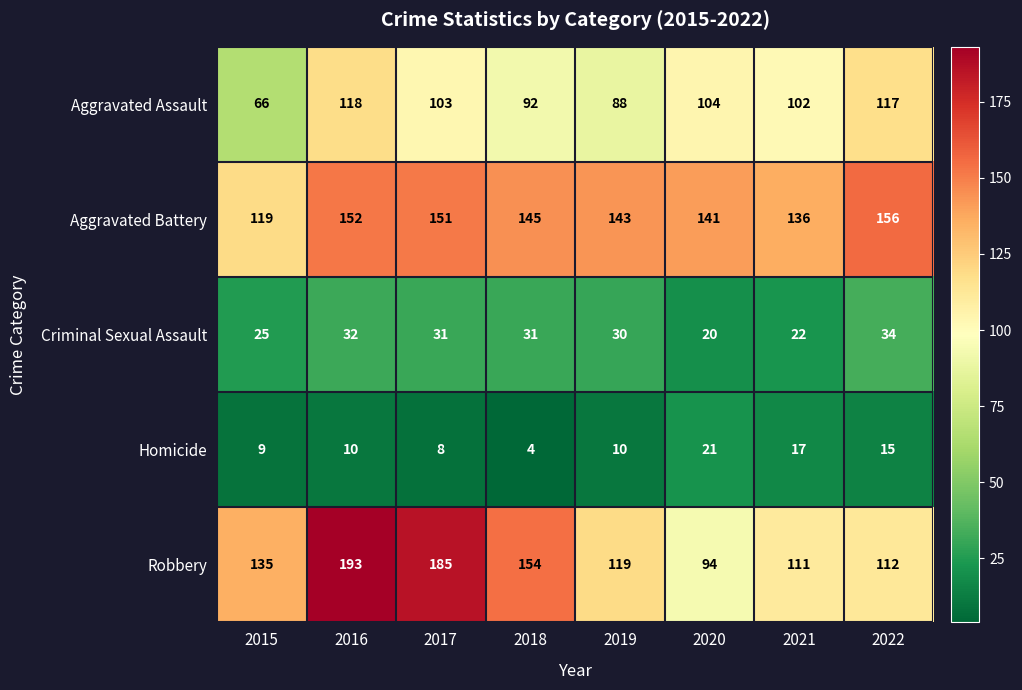

True or false: Criminal Sexual Assault has a value of 33 at 2020.

False